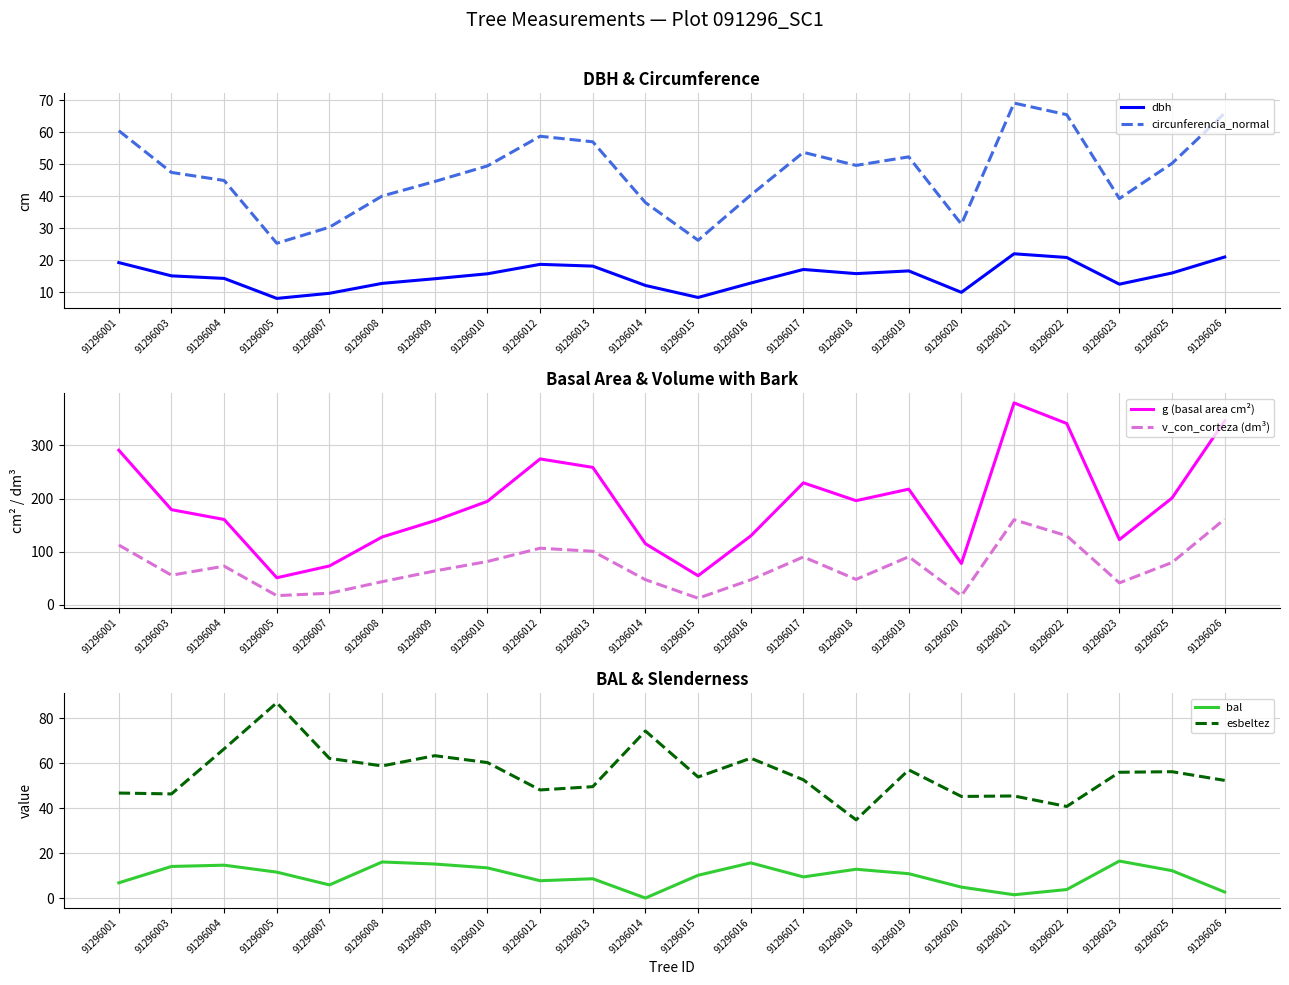

How many interior local peaks does the v_con_corteza (dm³) series have?

5